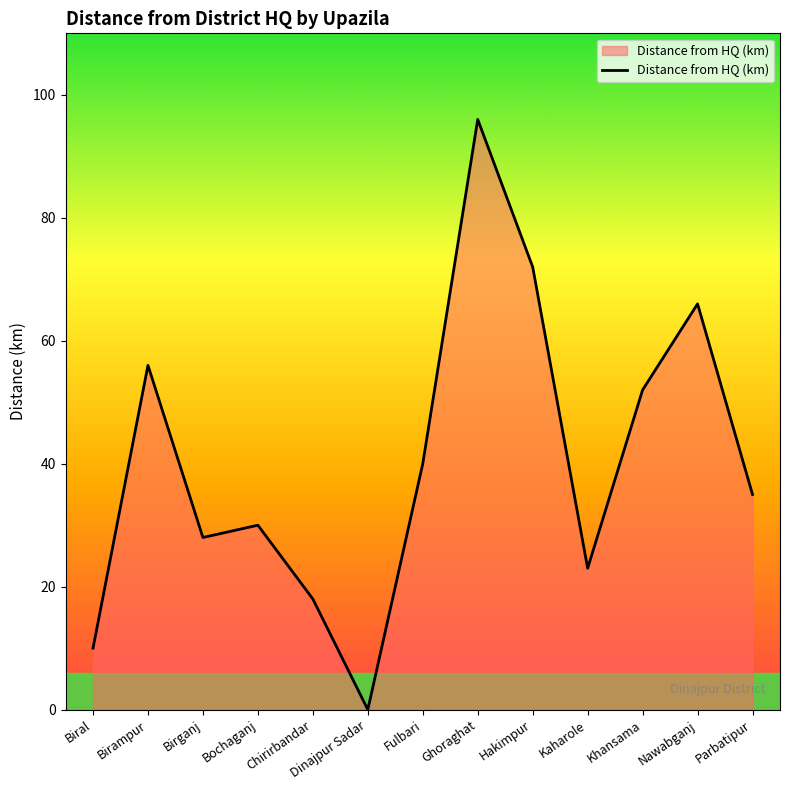

True or false: the data shows 56 at Birampur.

True